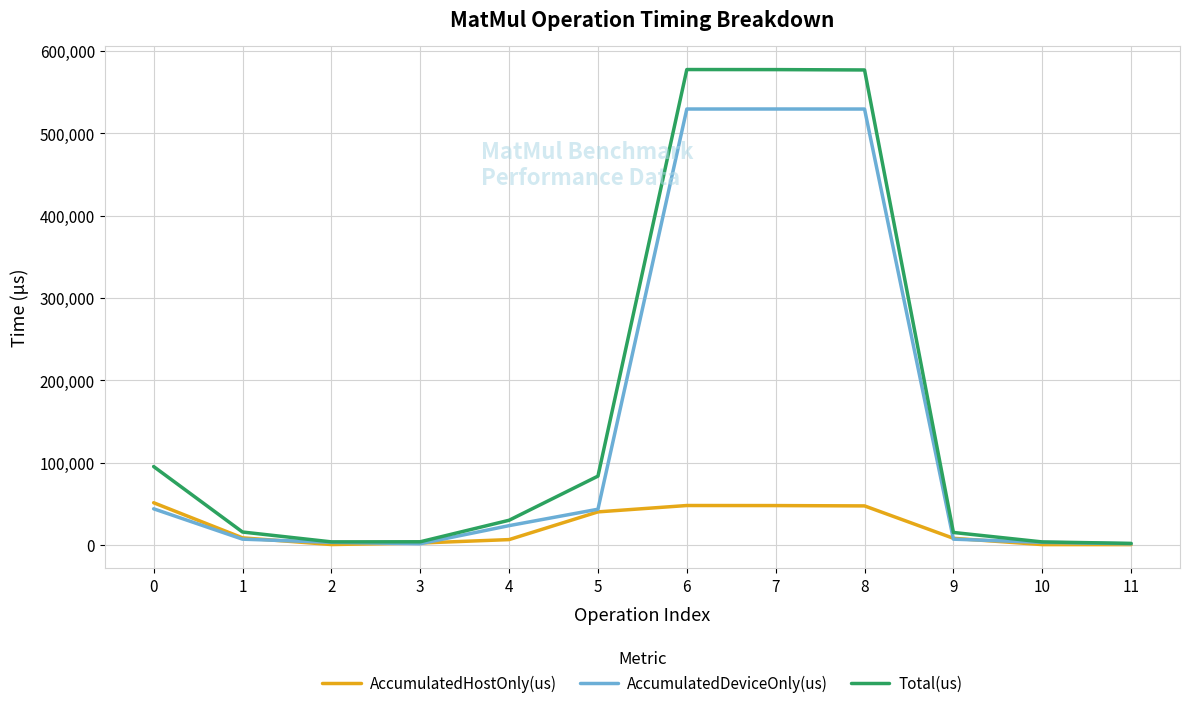

What is the total value across all series at 0?

190558.0